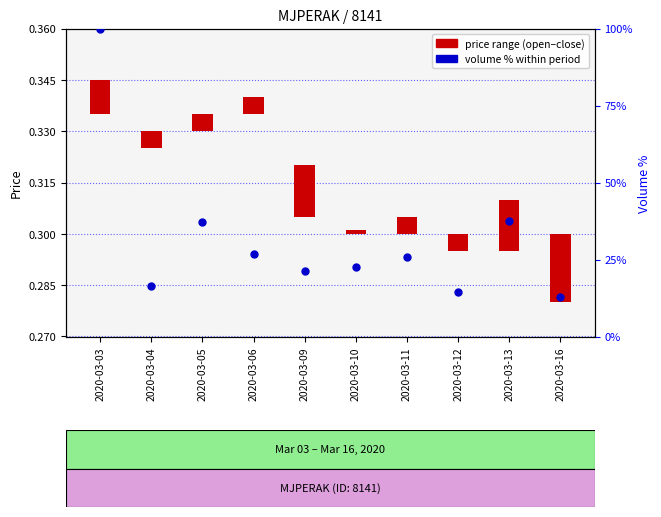

What is the change in value from 2020-03-04 to 2020-03-06?

+10.4